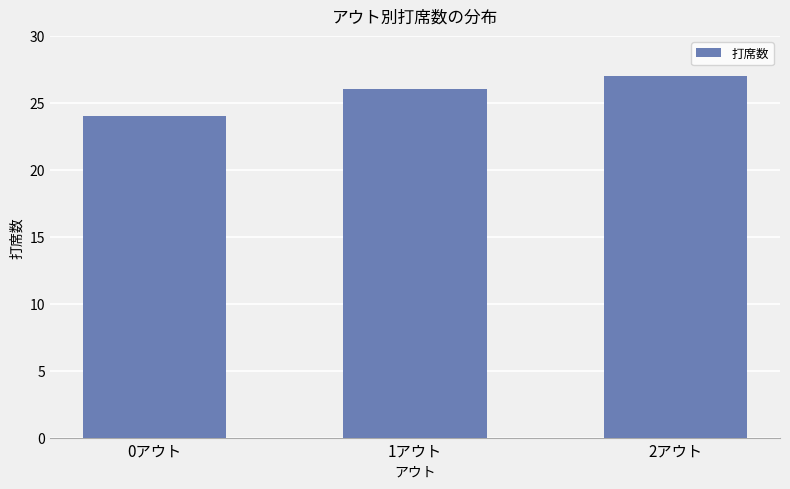

What is the change in value from 1アウト to 2アウト?

+1